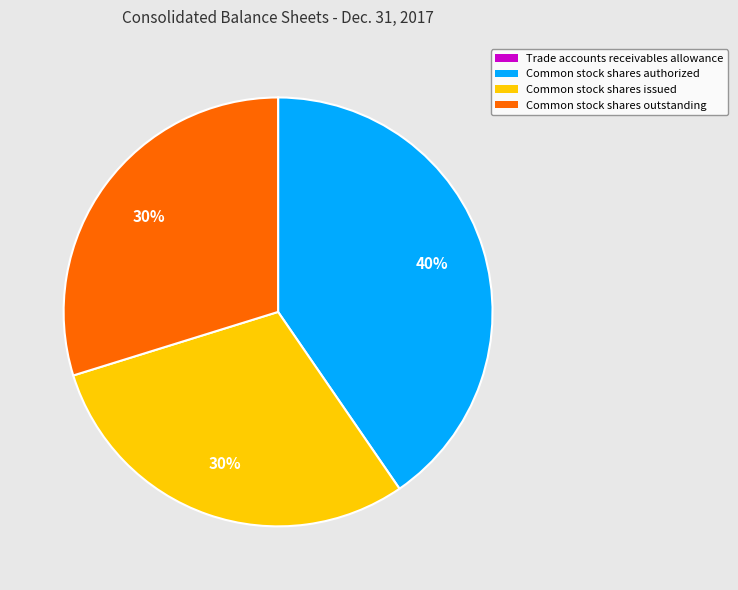

Which category has the biggest portion of the pie?

Common stock shares authorized